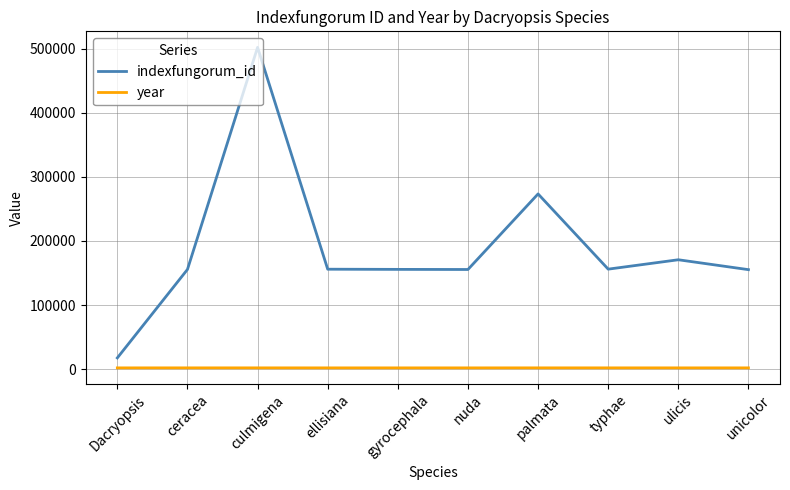

The value of year at culmigena is 1909. True or false?

True